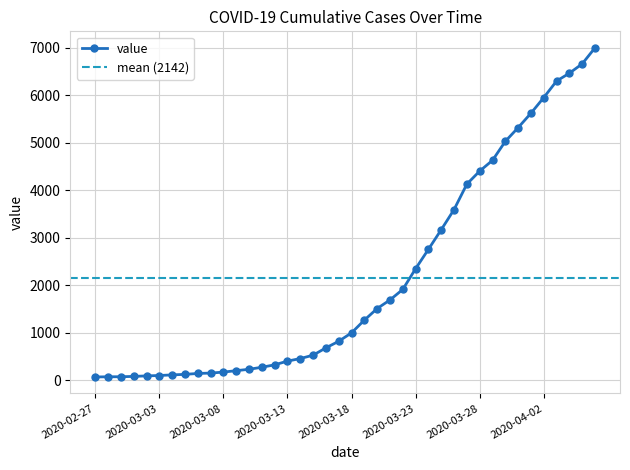

What is the average value?

2142